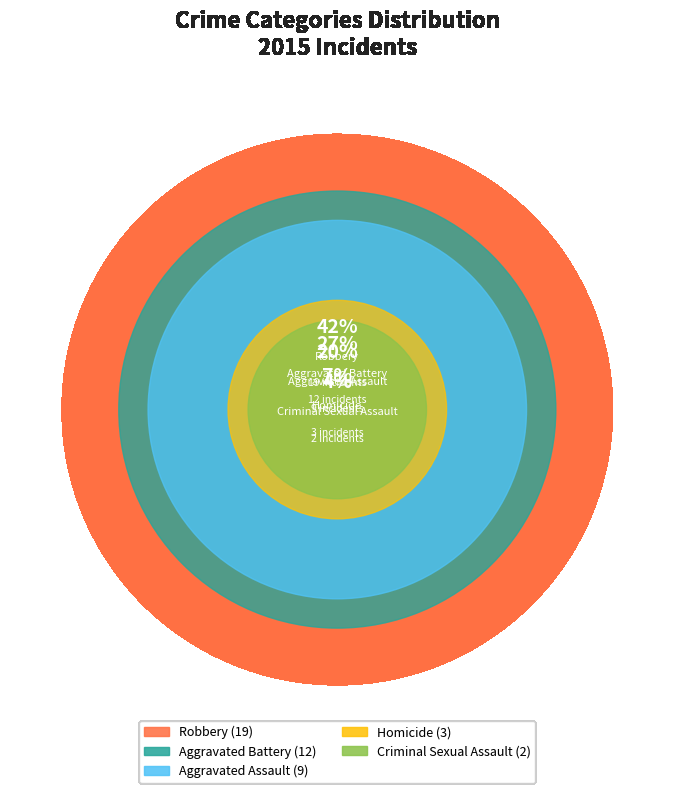

Rank the categories by value from highest to lowest.

Robbery, Aggravated Battery, Aggravated Assault, Homicide, Criminal Sexual Assault